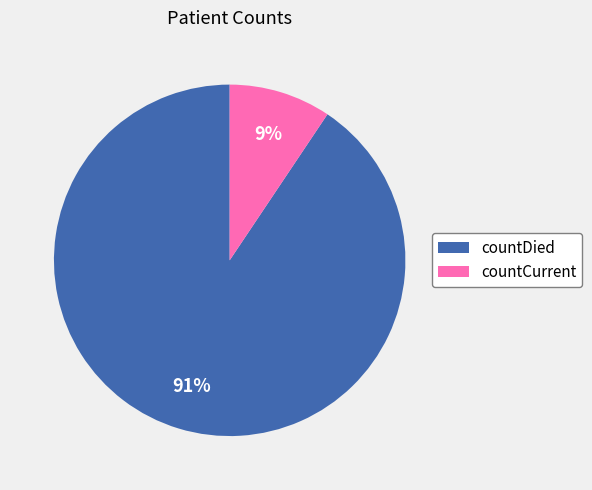

What percentage is the countDied slice, to the nearest percent?

91%